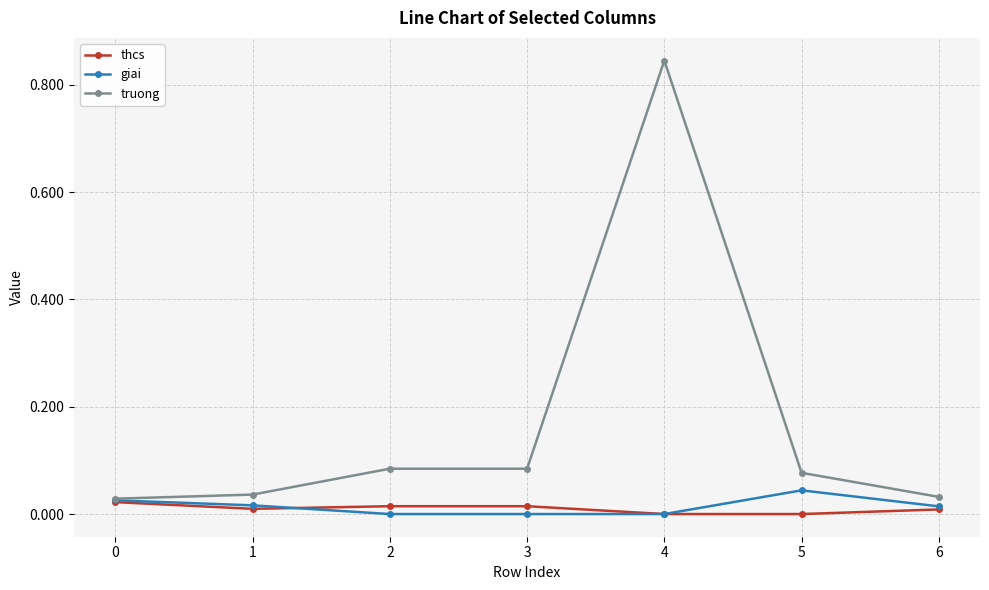

Which series changed the most between 1 and 4?

truong